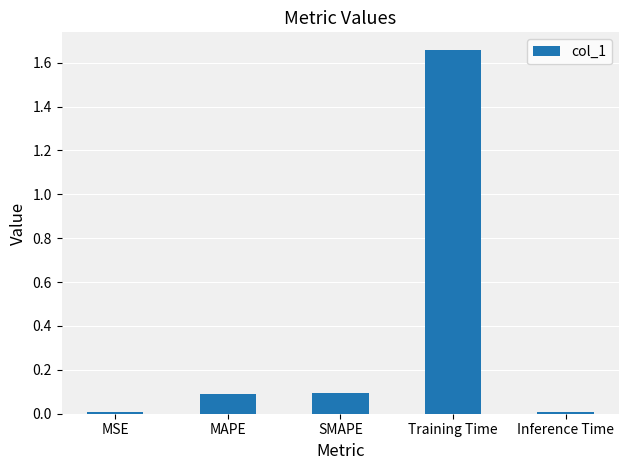

Approximately how many times larger is the value at SMAPE compared to Training Time?

0.1